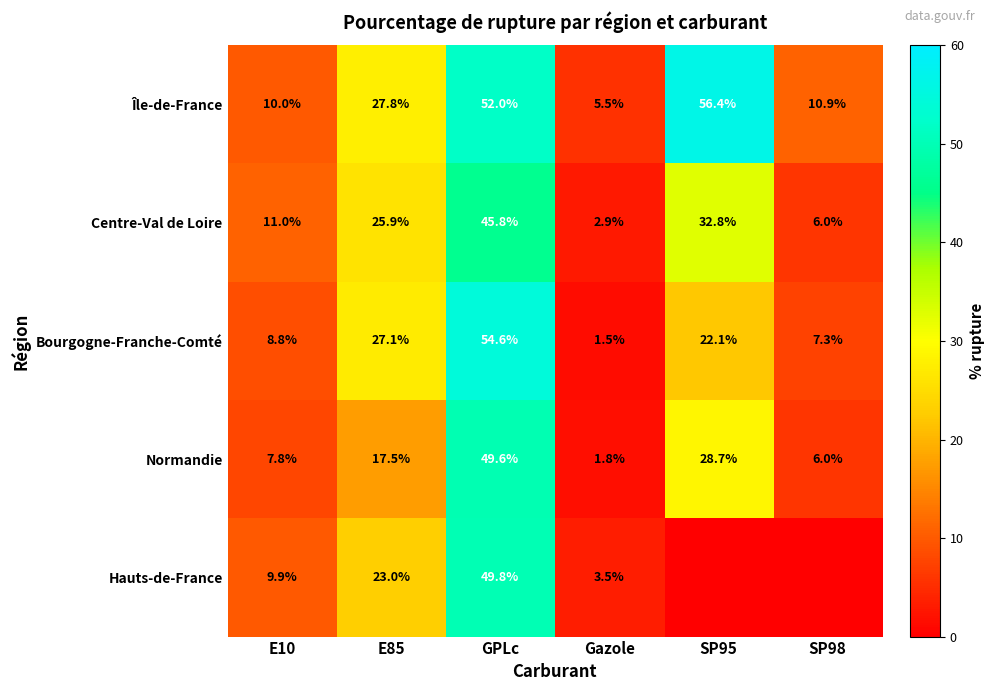

True or false: Hauts-de-France has a value of 23.0 at E85.

True